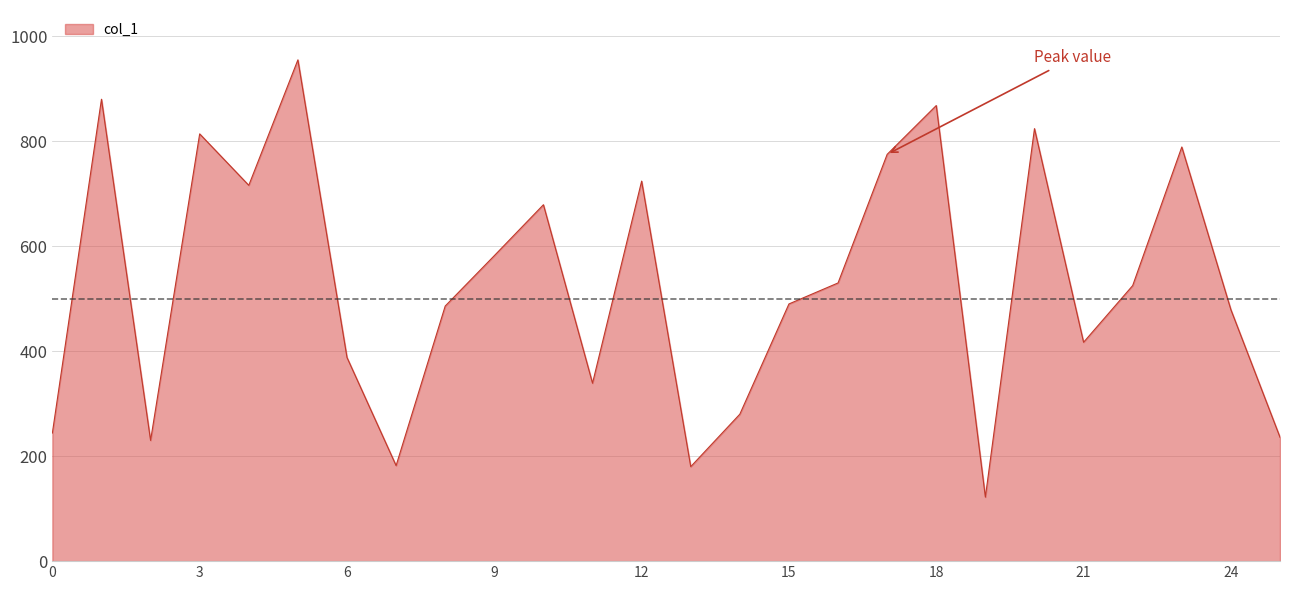

What is the smallest value displayed?

122